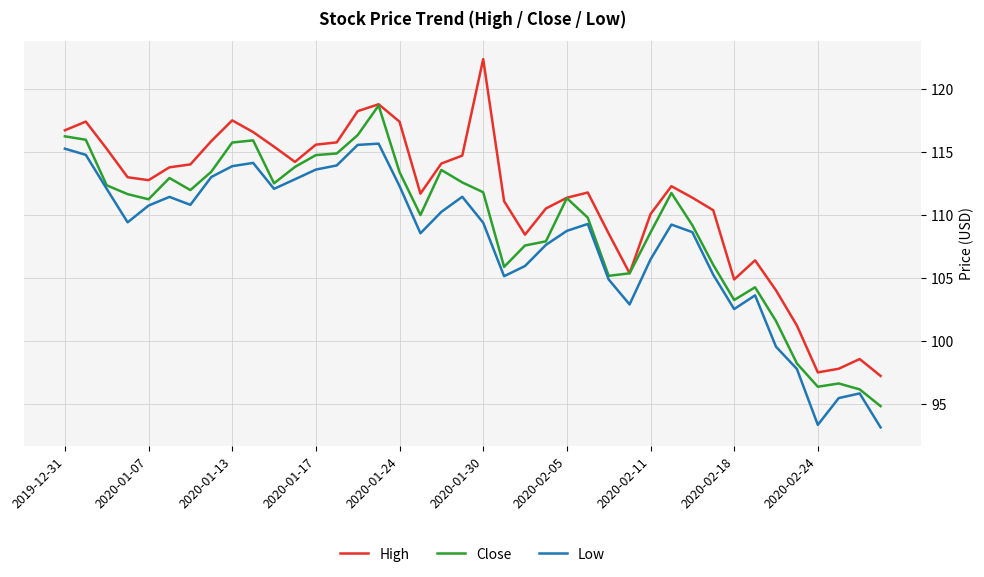

Rank the series by their maximum value, from lowest to highest.

Low, Close, High